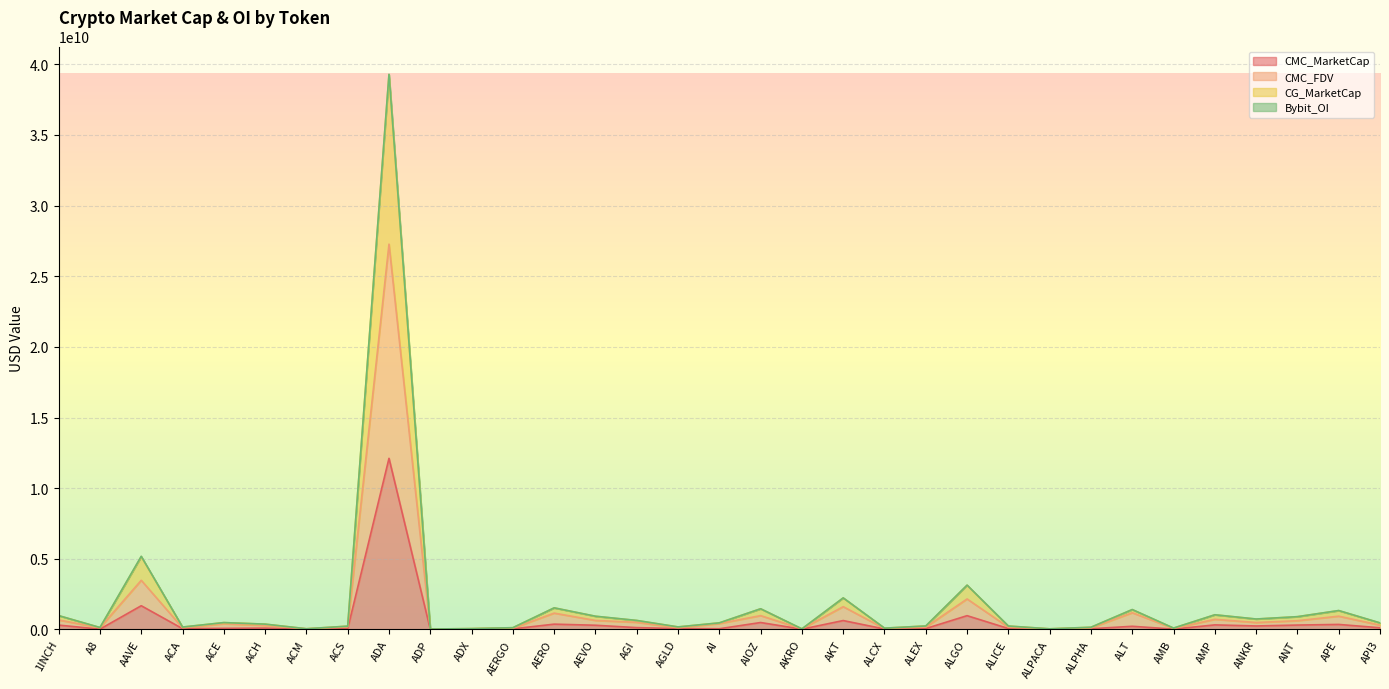

True or false: CMC_FDV has more than 2 points higher than both neighbors.

True